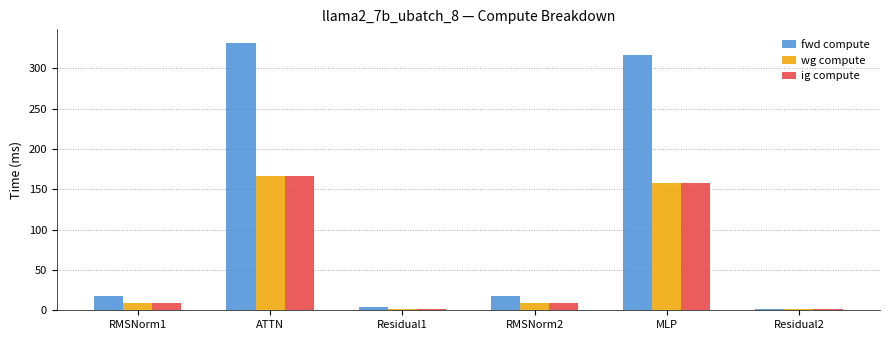

What is the difference between the maximum and minimum values in the wg compute series?

164.1